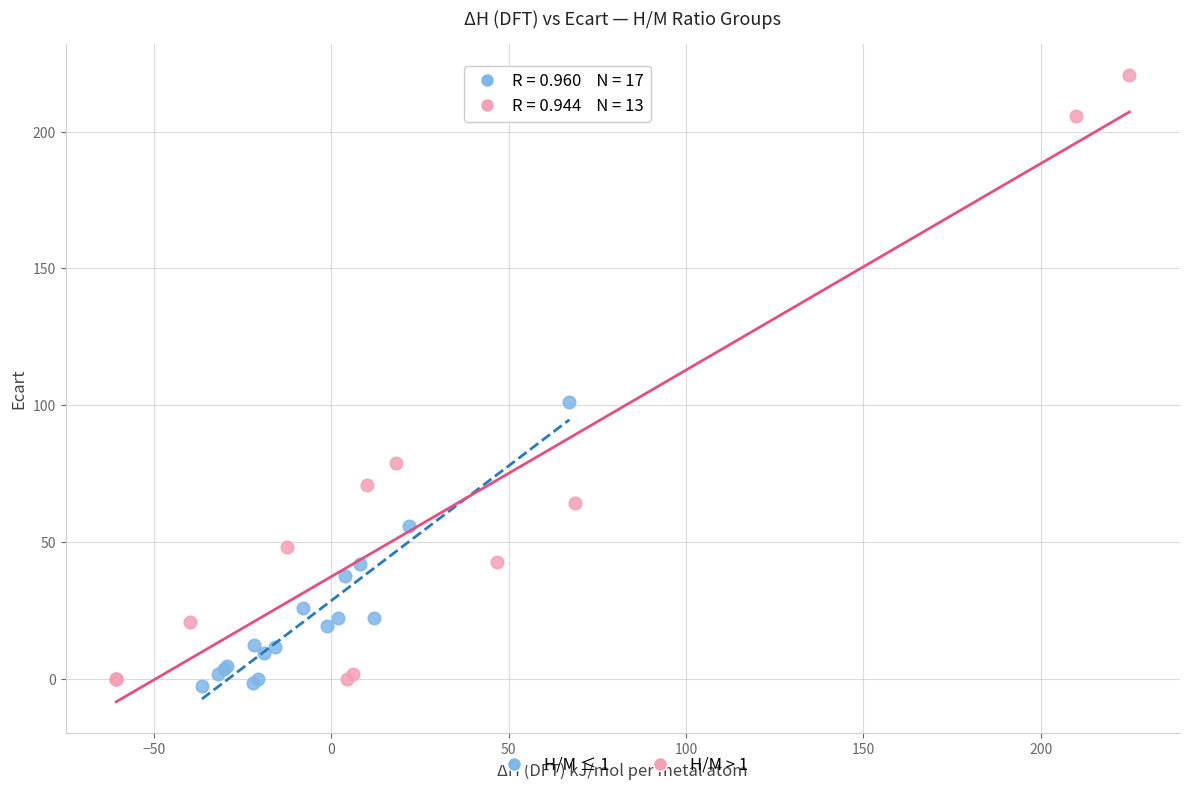

Which series reaches the maximum Y coordinate?

H/M > 1